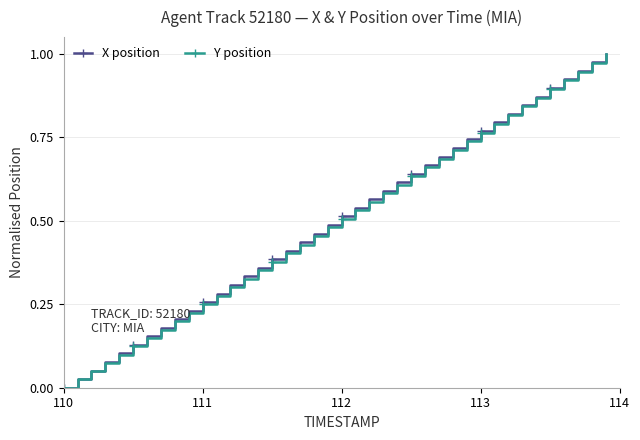

True or false: Y position has more than 0 points higher than both neighbors.

False